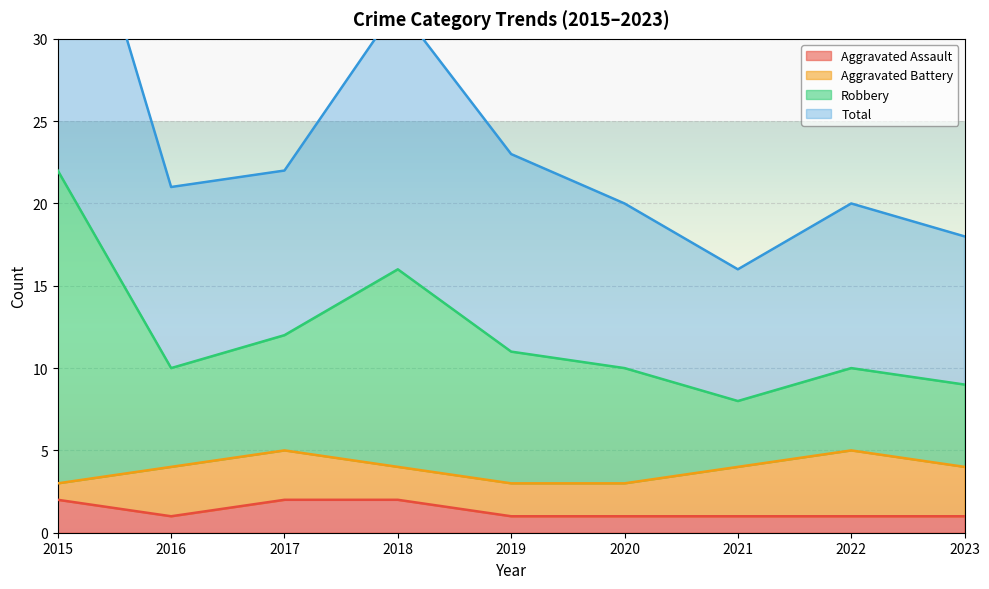

True or false: Aggravated Assault has a value of 1 at 2019.

True